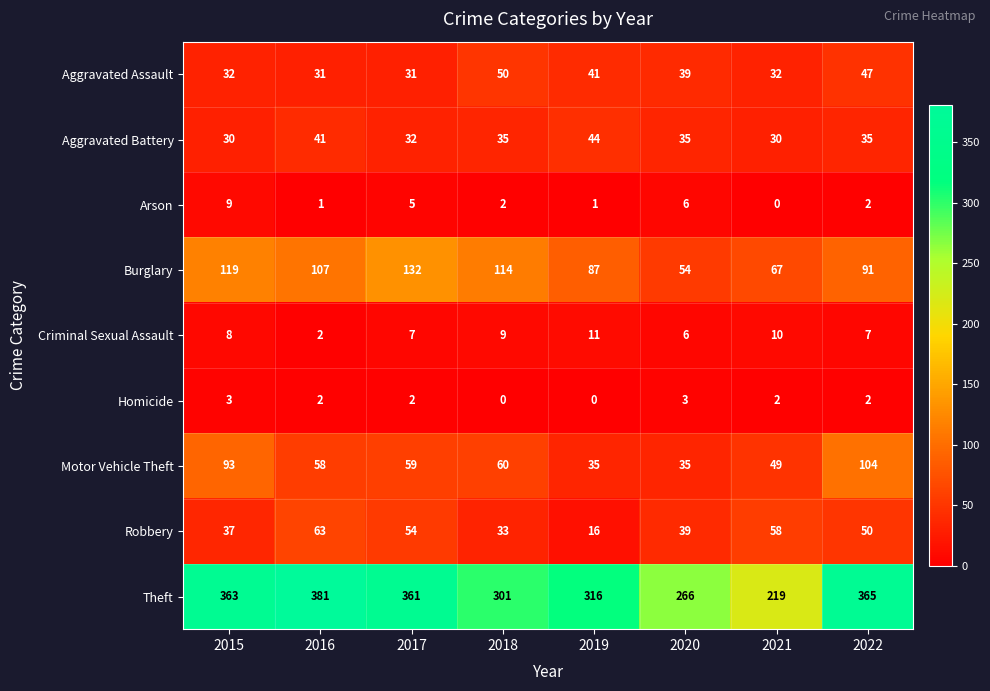

What is the difference between the Homicide values at 2019 and 2020?

3